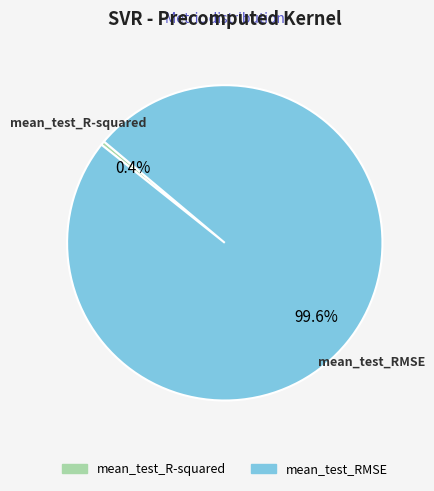

Which has a higher value, mean_test_R-squared or mean_test_RMSE?

mean_test_RMSE